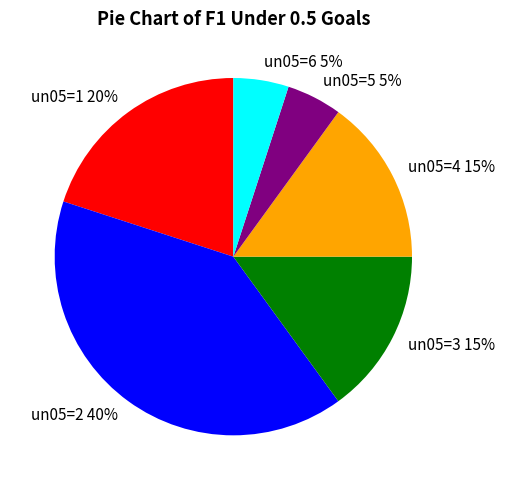

To the nearest percent, what percentage of the pie is un05=1?

20%